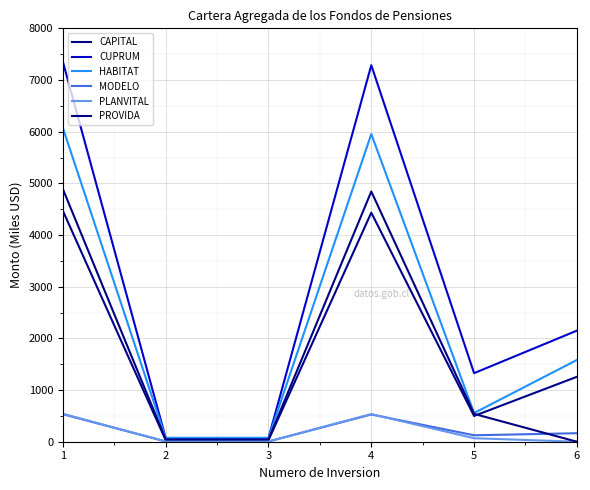

Rank the series by their maximum value, from highest to lowest.

CUPRUM, HABITAT, PROVIDA, CAPITAL, PLANVITAL, MODELO